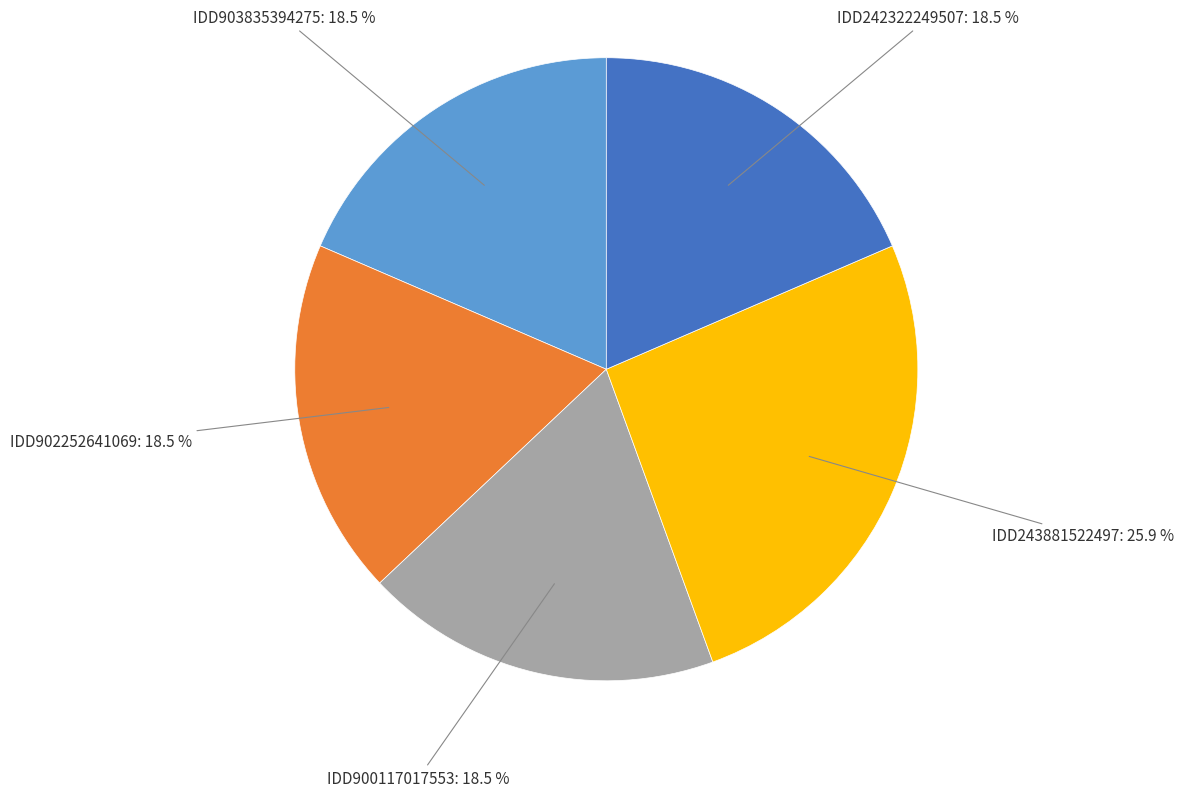

How many slices are in this pie chart?

5